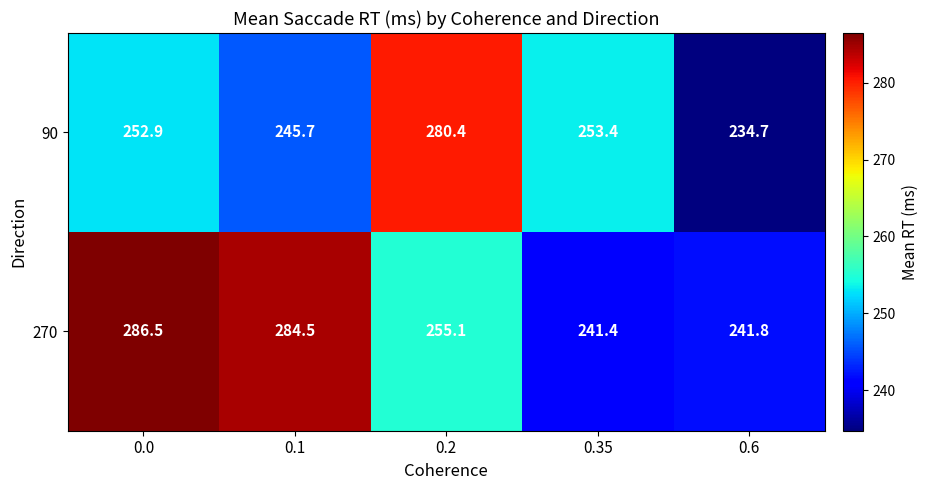

What is the approximate value of 270 at 0.1?

284.5